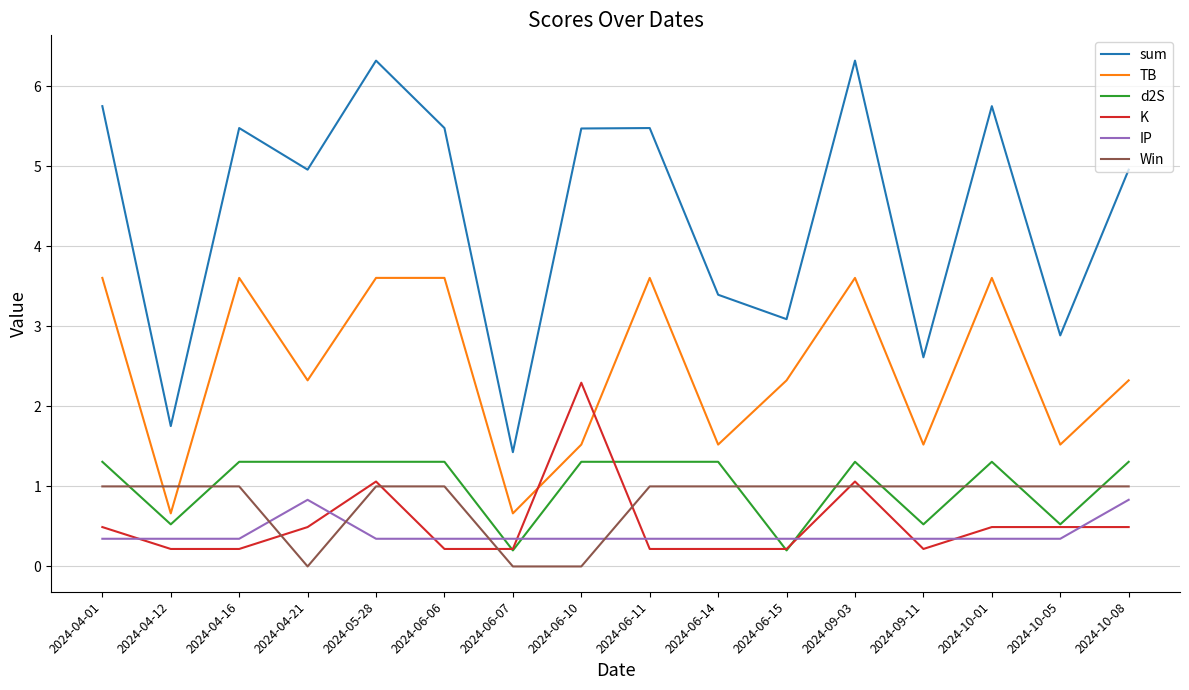

What is the difference between the maximum and minimum values in the d2S series?

1.1